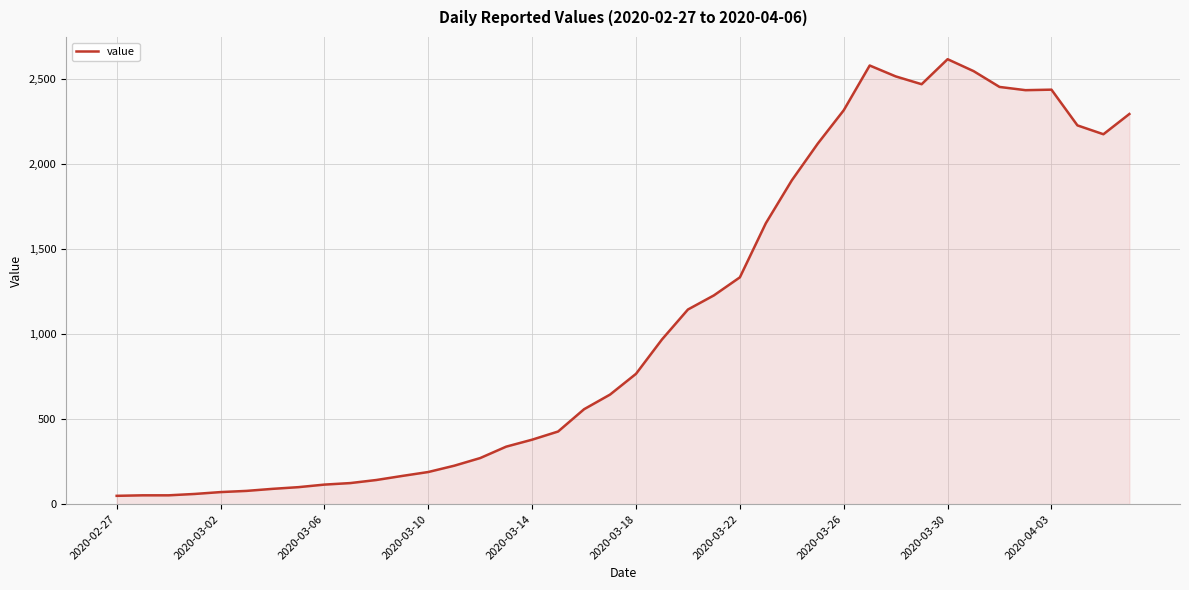

What is the difference between the maximum and minimum values?

2566